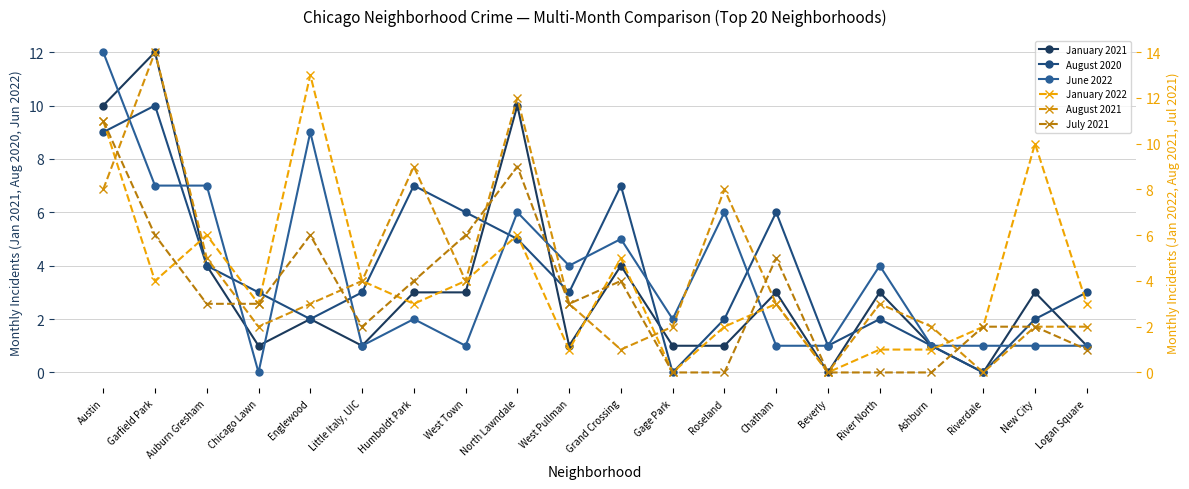

What is the difference between the July 2021 values at Austin and New City?

9